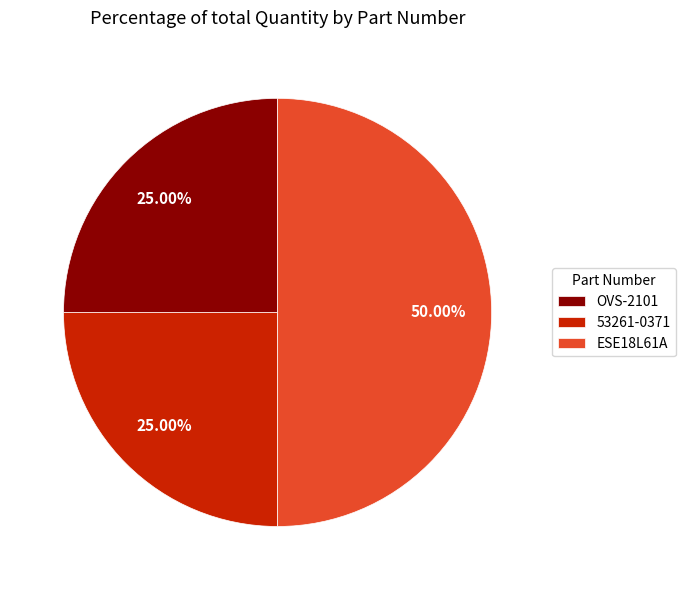

True or false: OVS-2101 accounts for 25% of the total.

True